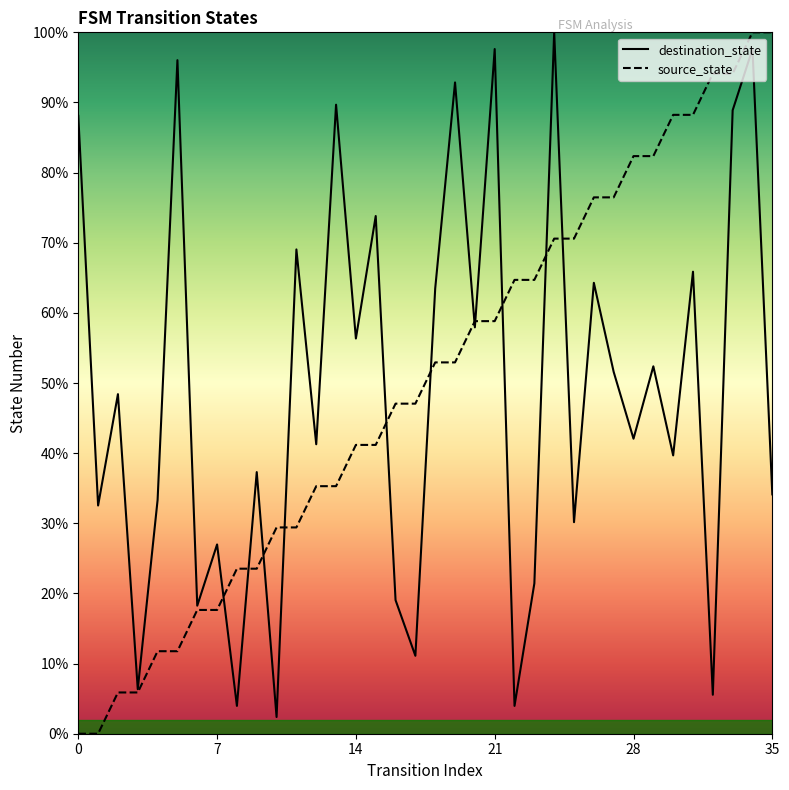

Which series contains the highest Y value?

destination_state